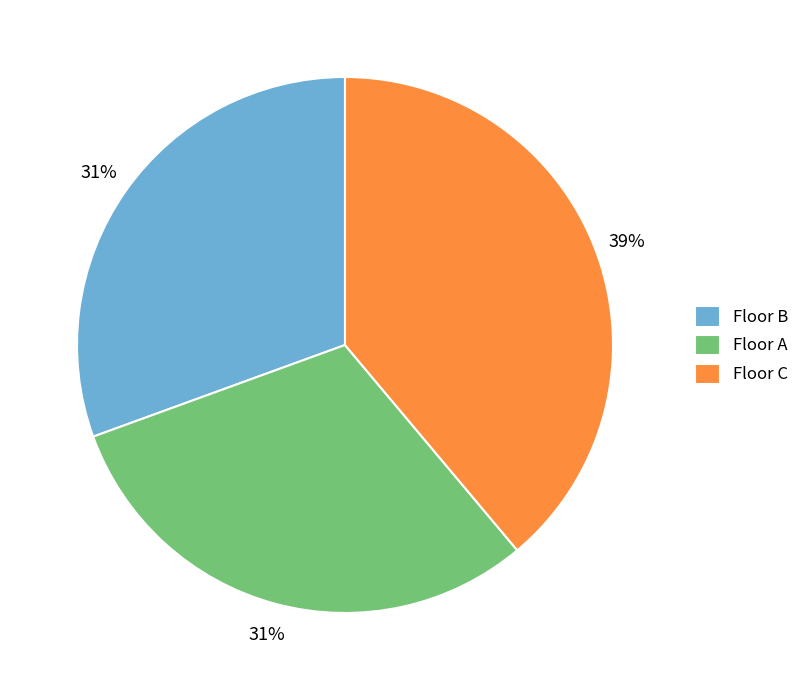

To the nearest percent, what is the average slice percentage?

33%